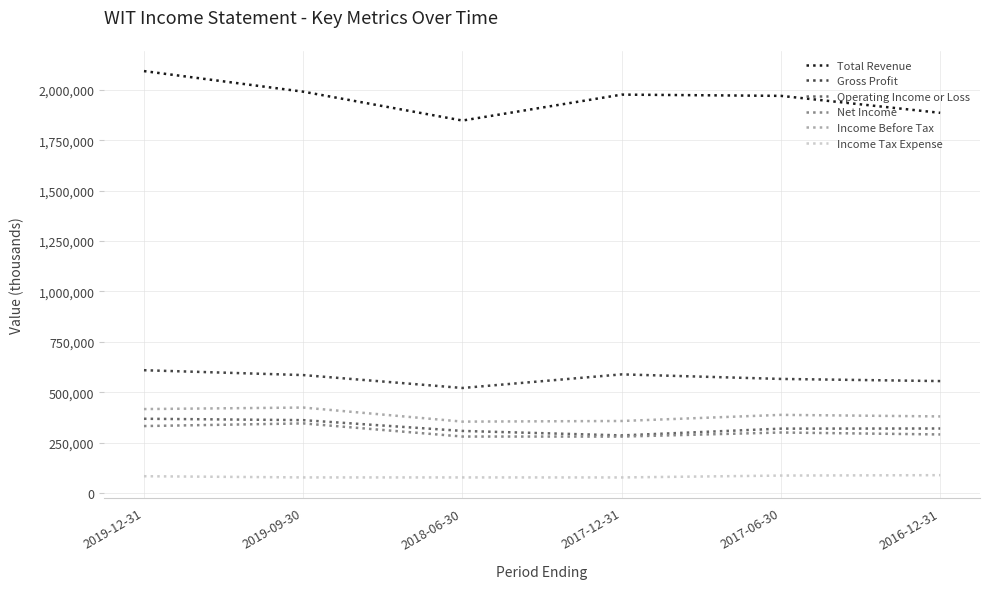

True or false: Total Revenue and Gross Profit cross at least once.

False